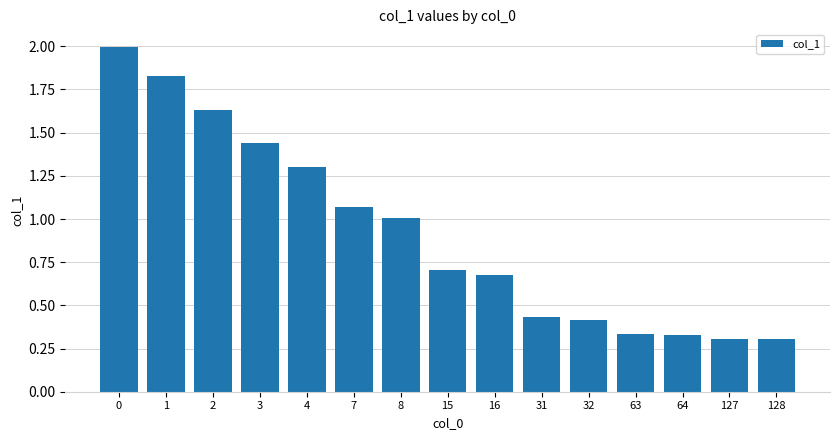

What is the difference between the values at 8 and 2?

0.6